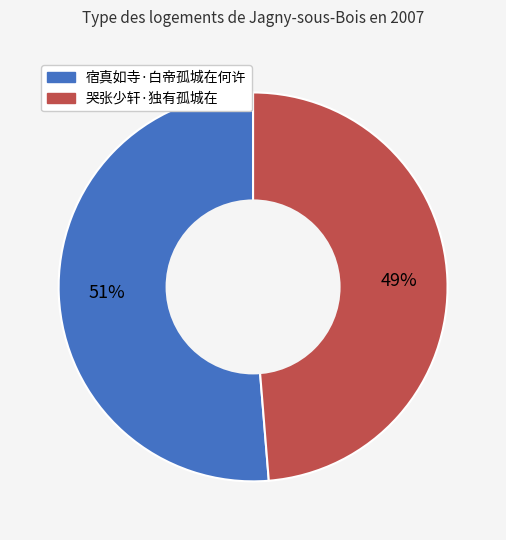

Which category has the biggest portion of the pie?

宿真如寺·白帝孤城在何许